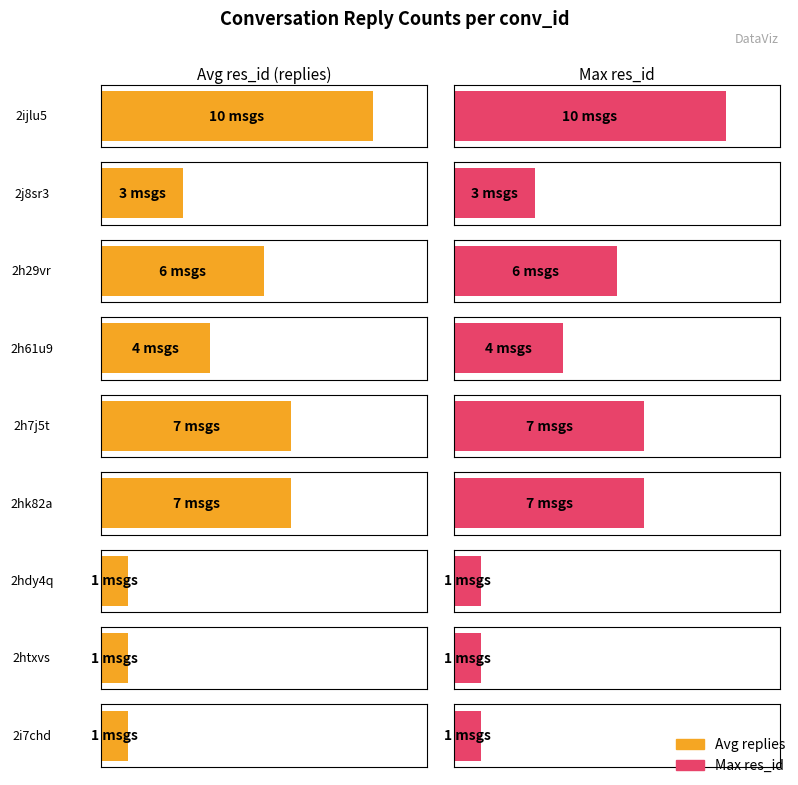

What is the smallest value displayed?

1